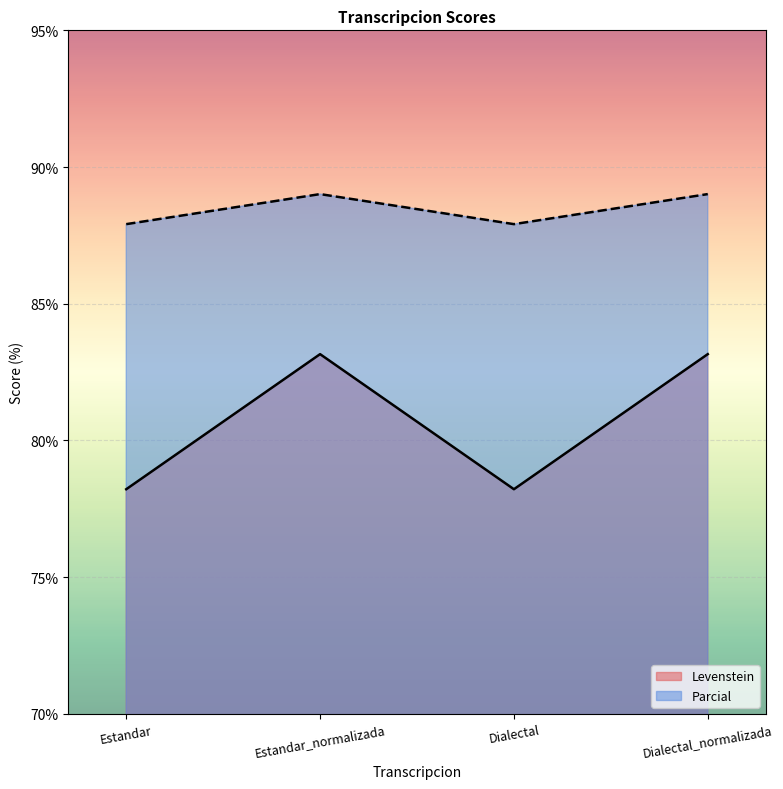

How many series are shown in this chart?

2